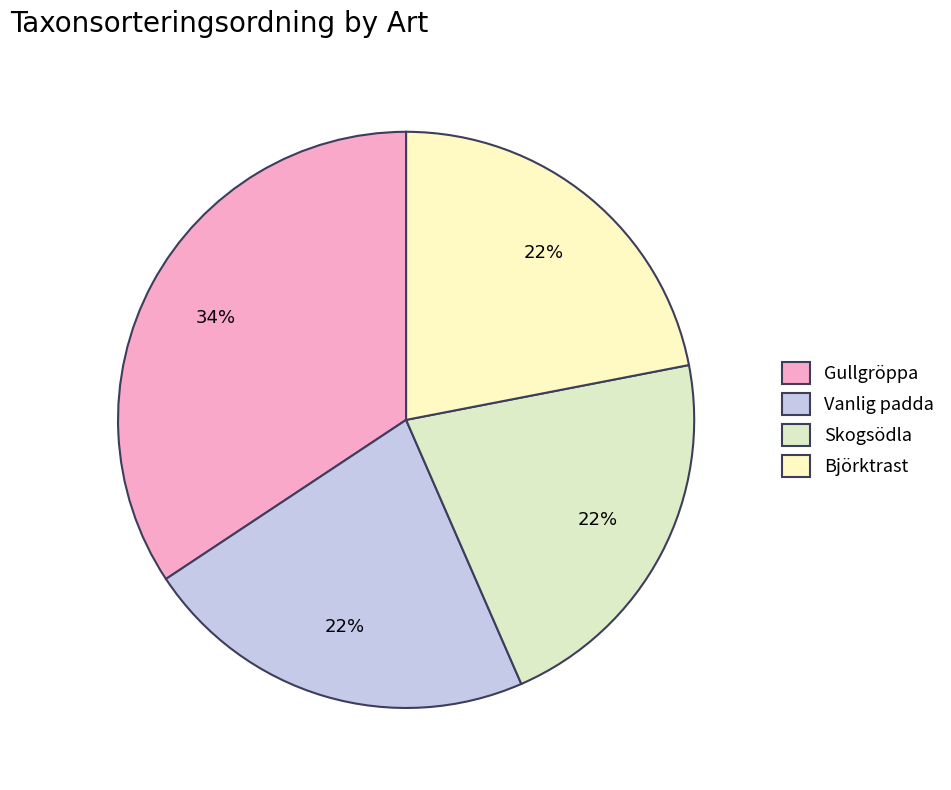

Rank the categories by value from highest to lowest.

Gullgröppa, Vanlig padda, Björktrast, Skogsödla